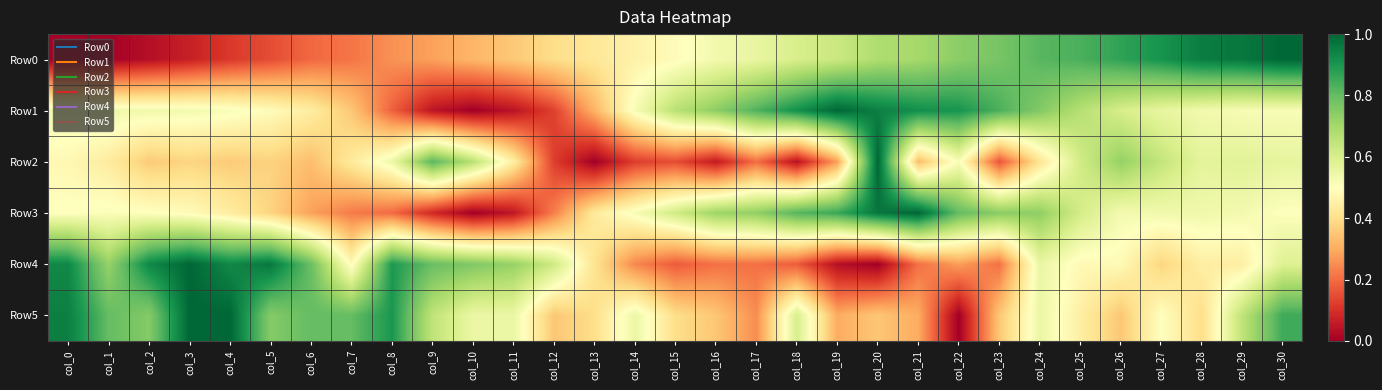

Which series has the largest total across all categories?

Row5